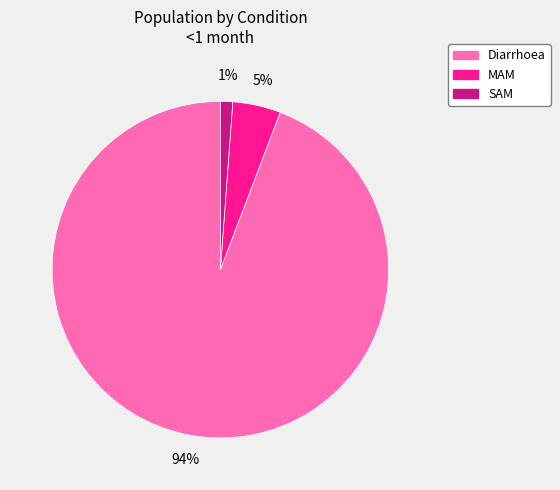

Does SAM account for over 50% of the chart?

No